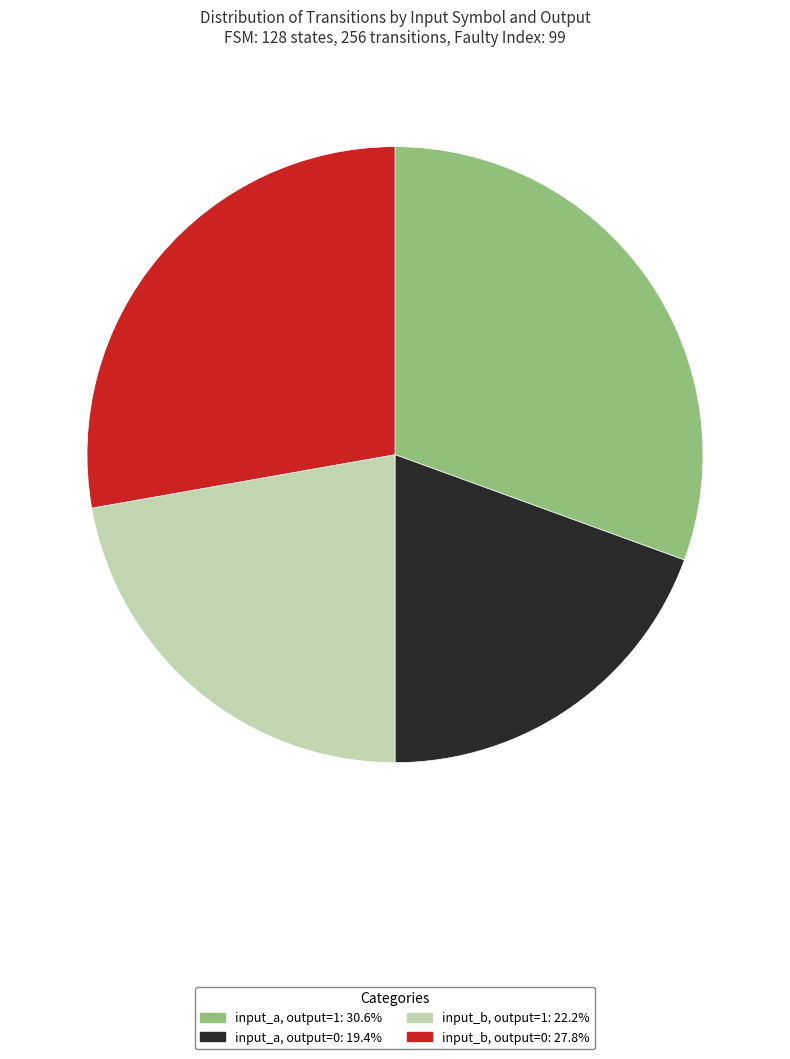

How many slices are in this pie chart?

4